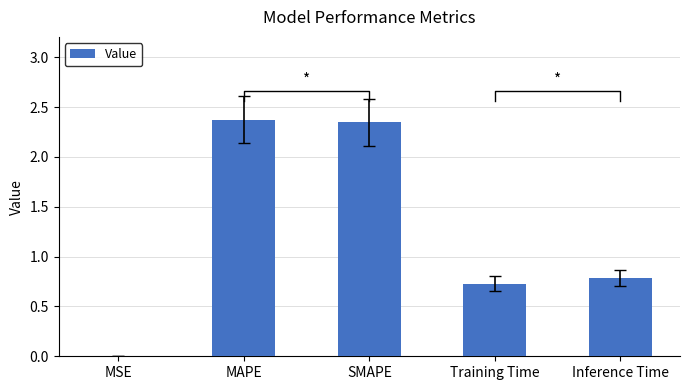

Is it true that the value at Training Time is 0.7?

True